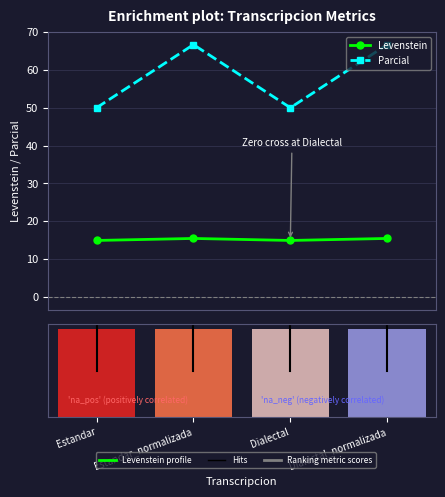

What is the difference between the highest and lowest values at Estandar_normalizada?

65.7